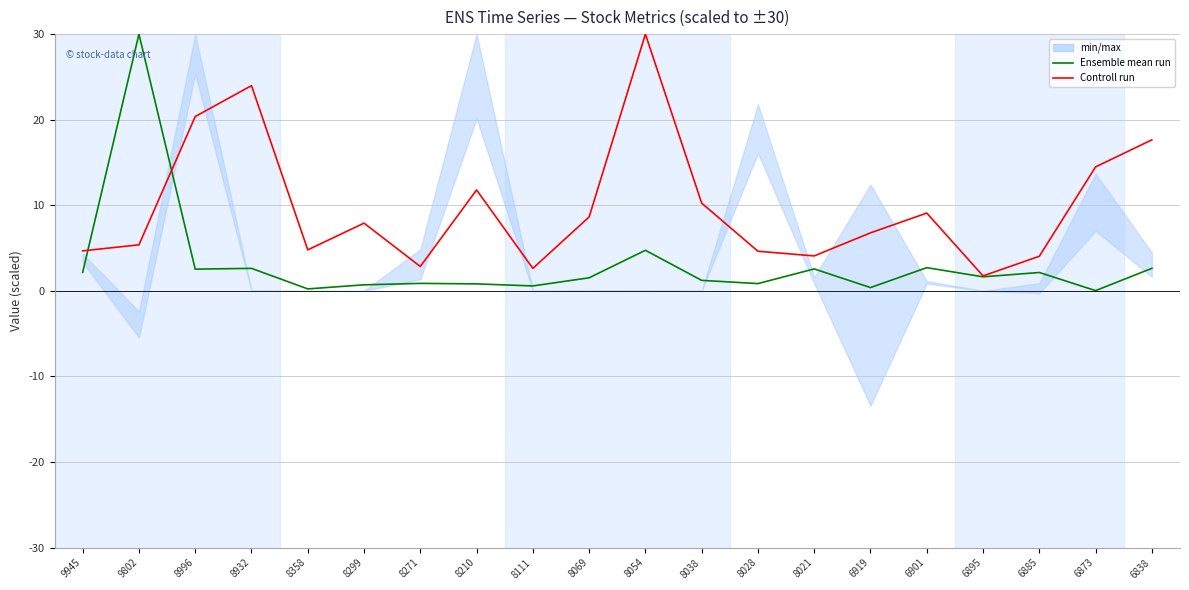

Which series has the largest total across all categories?

Controll run